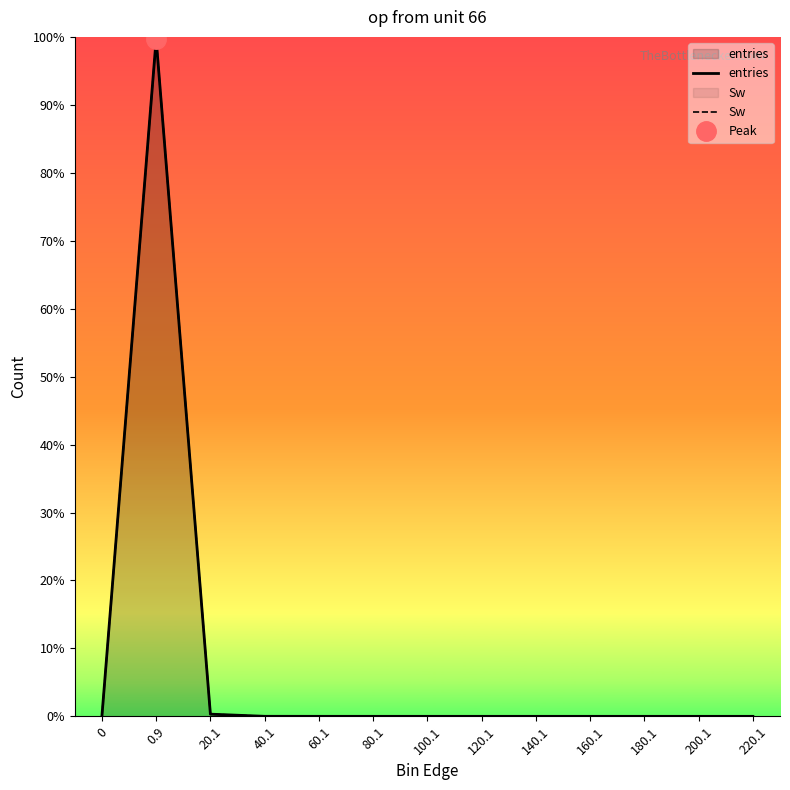

What position from the left is 180.1?

11